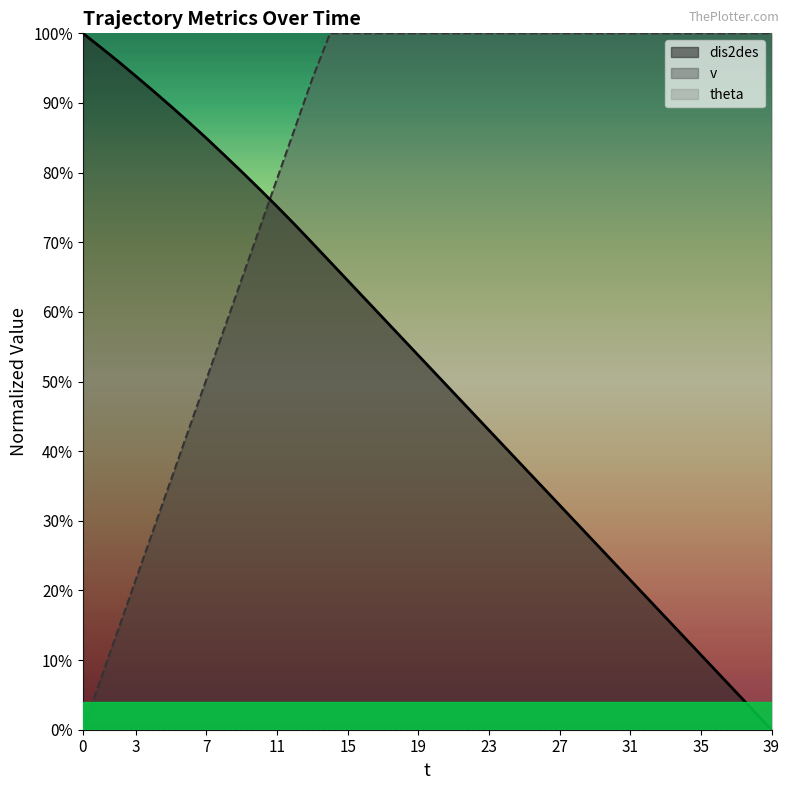

True or false: dis2des (line) and theta (line) intersect in this chart.

False